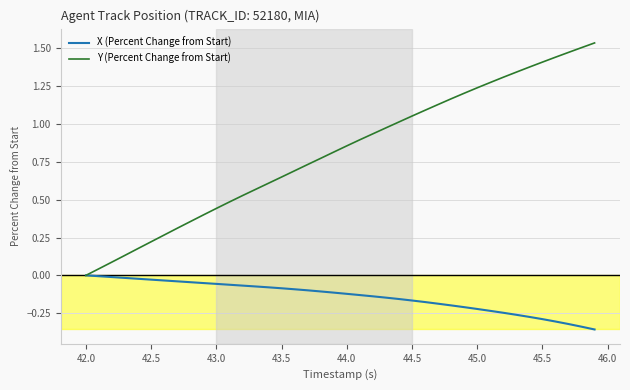

Which series has the widest spread of values?

Y (Percent Change from Start)